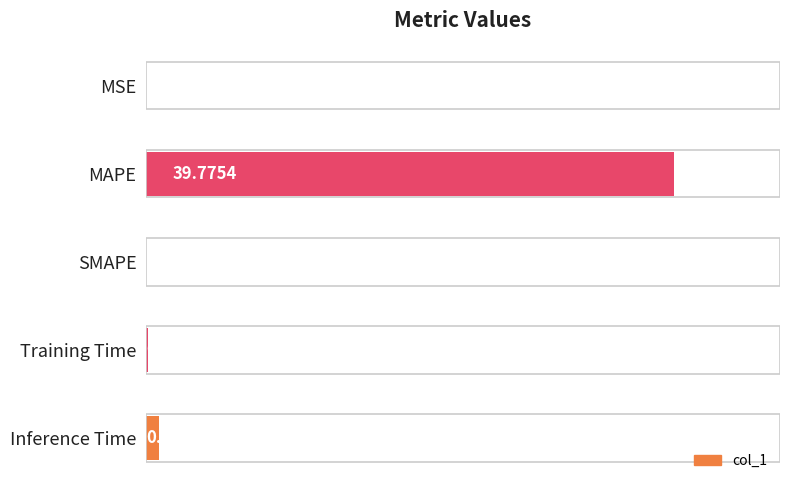

What is the sum of all values?

40.8